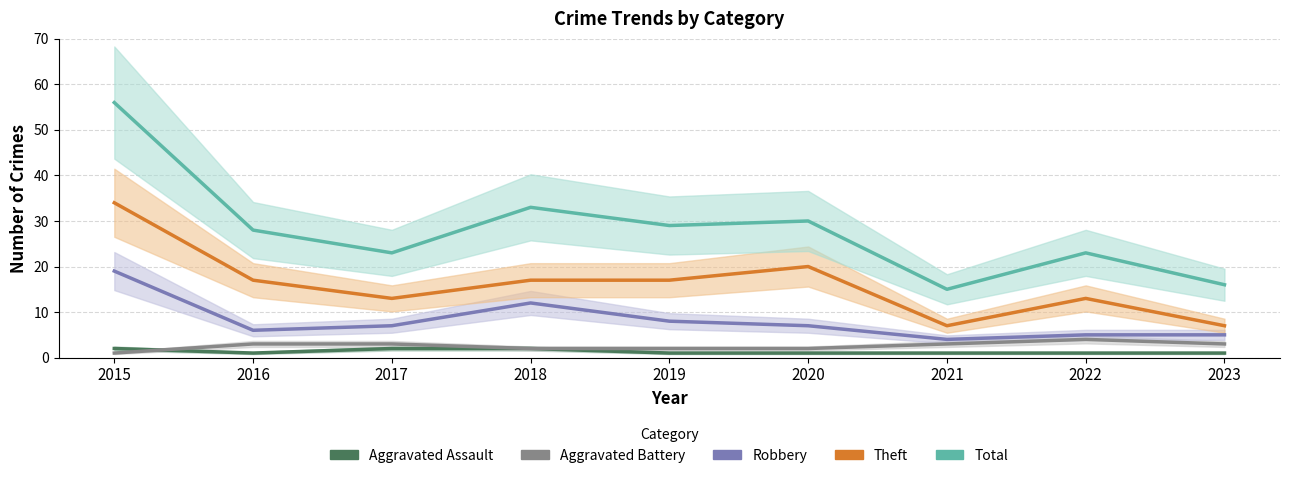

Reading right to left, what are all the values shown in this chart?

Aggravated Assault: 2023=1	2022=1	2021=1	2020=1	2019=1	2018=2	2017=2	2016=1	2015=2
Aggravated Battery: 2023=3	2022=4	2021=3	2020=2	2019=2	2018=2	2017=3	2016=3	2015=1
Robbery: 2023=5	2022=5	2021=4	2020=7	2019=8	2018=12	2017=7	2016=6	2015=19
Theft: 2023=7	2022=13	2021=7	2020=20	2019=17	2018=17	2017=13	2016=17	2015=34
Total: 2023=16	2022=23	2021=15	2020=30	2019=29	2018=33	2017=23	2016=28	2015=56